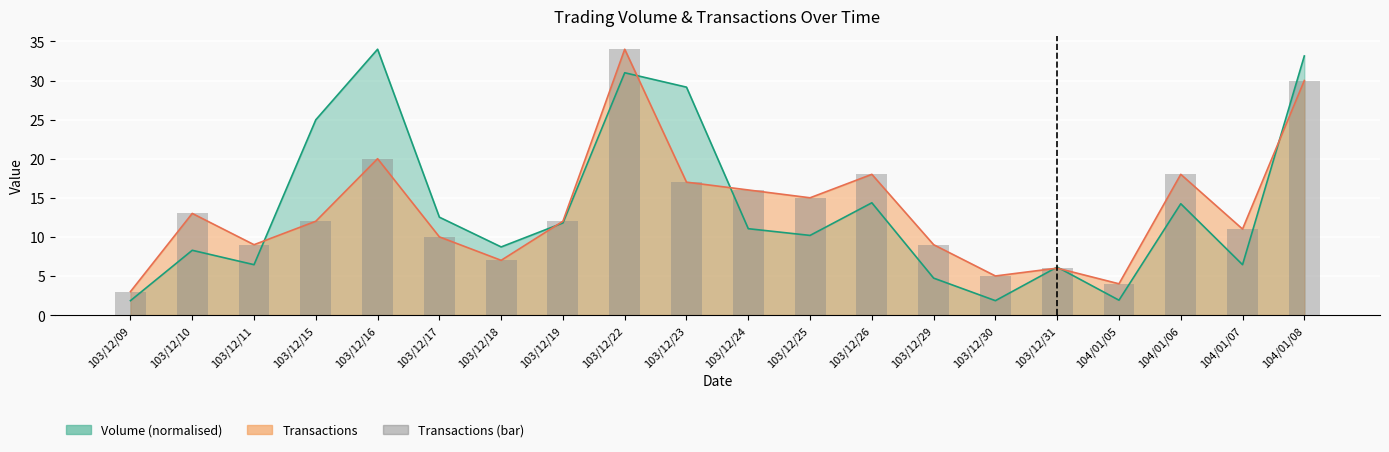

Which has a higher value, 104/01/06 or 103/12/18?

104/01/06